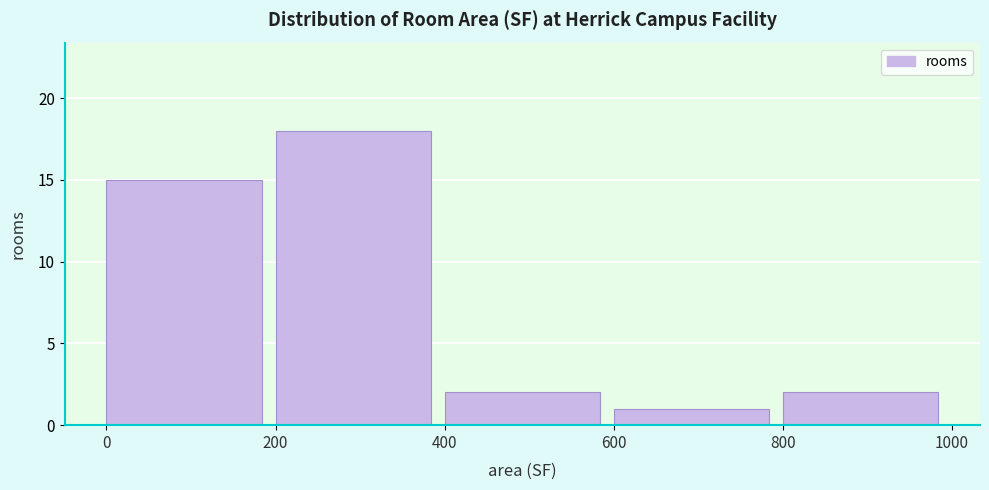

Over which range of the x-axis is the bar tallest?

200 to 400